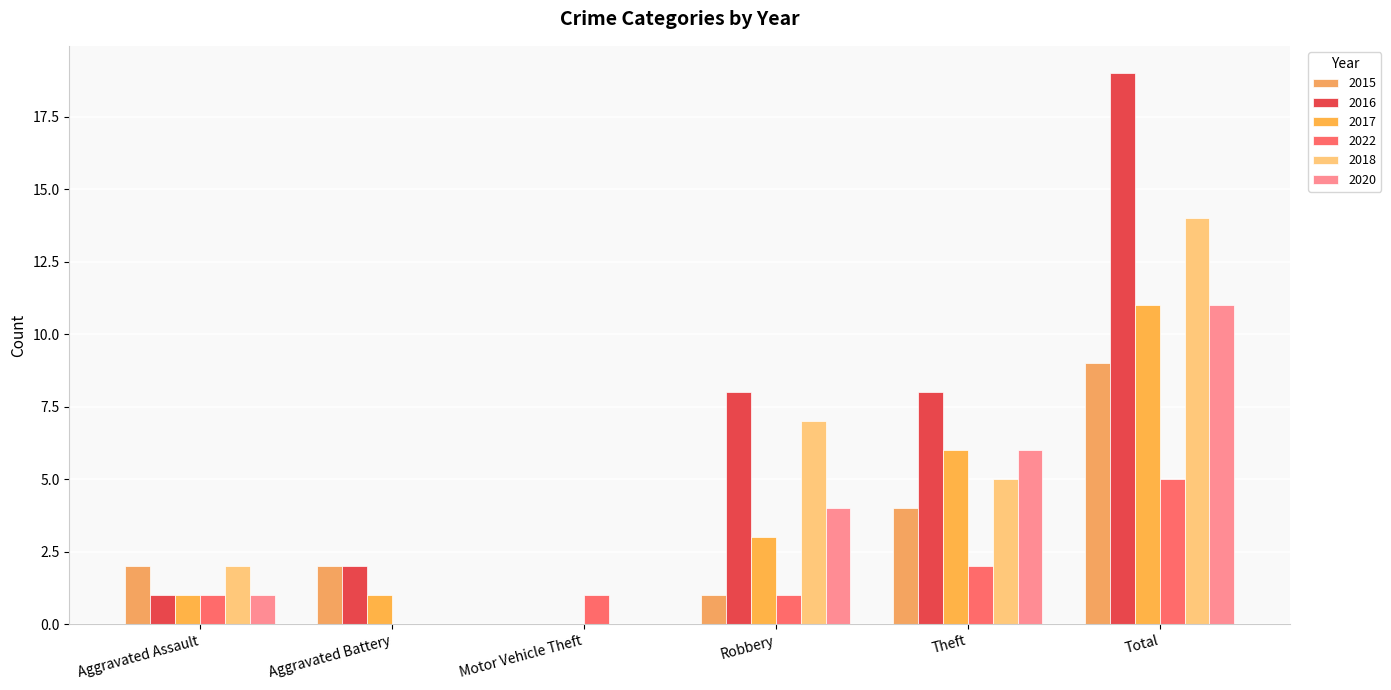

Reading left to right, what are all the values shown in this chart?

2015: Aggravated Assault=2	Aggravated Battery=2	Motor Vehicle Theft=0	Robbery=1	Theft=4	Total=9
2016: Aggravated Assault=1	Aggravated Battery=2	Motor Vehicle Theft=0	Robbery=8	Theft=8	Total=19
2017: Aggravated Assault=1	Aggravated Battery=1	Motor Vehicle Theft=0	Robbery=3	Theft=6	Total=11
2022: Aggravated Assault=1	Aggravated Battery=0	Motor Vehicle Theft=1	Robbery=1	Theft=2	Total=5
2018: Aggravated Assault=2	Aggravated Battery=0	Motor Vehicle Theft=0	Robbery=7	Theft=5	Total=14
2020: Aggravated Assault=1	Aggravated Battery=0	Motor Vehicle Theft=0	Robbery=4	Theft=6	Total=11